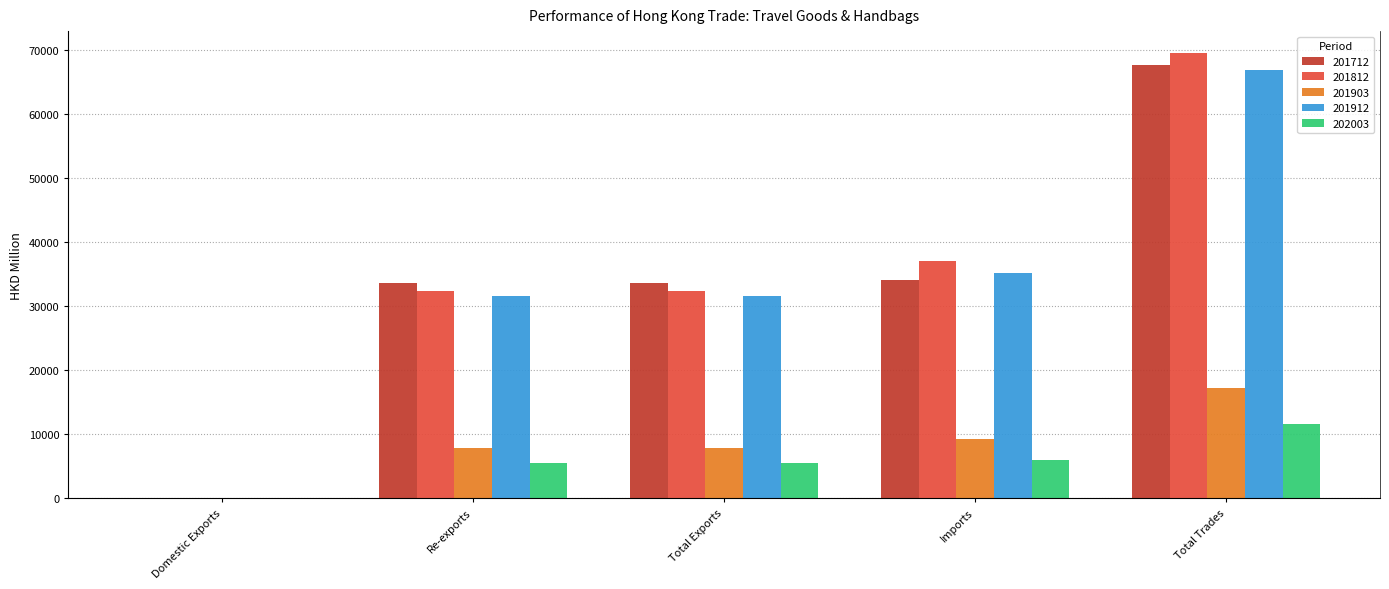

What is the difference between the 201712 values at Imports and Total Exports?

504.4